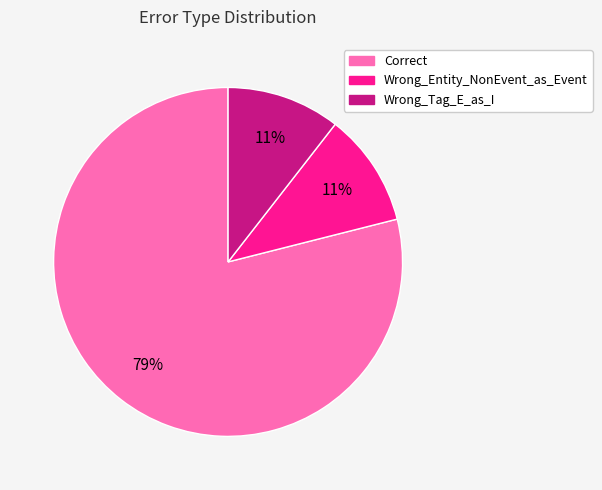

To the nearest percent, what is the combined percentage of Correct and Wrong_Entity_NonEvent_as_Event?

89%